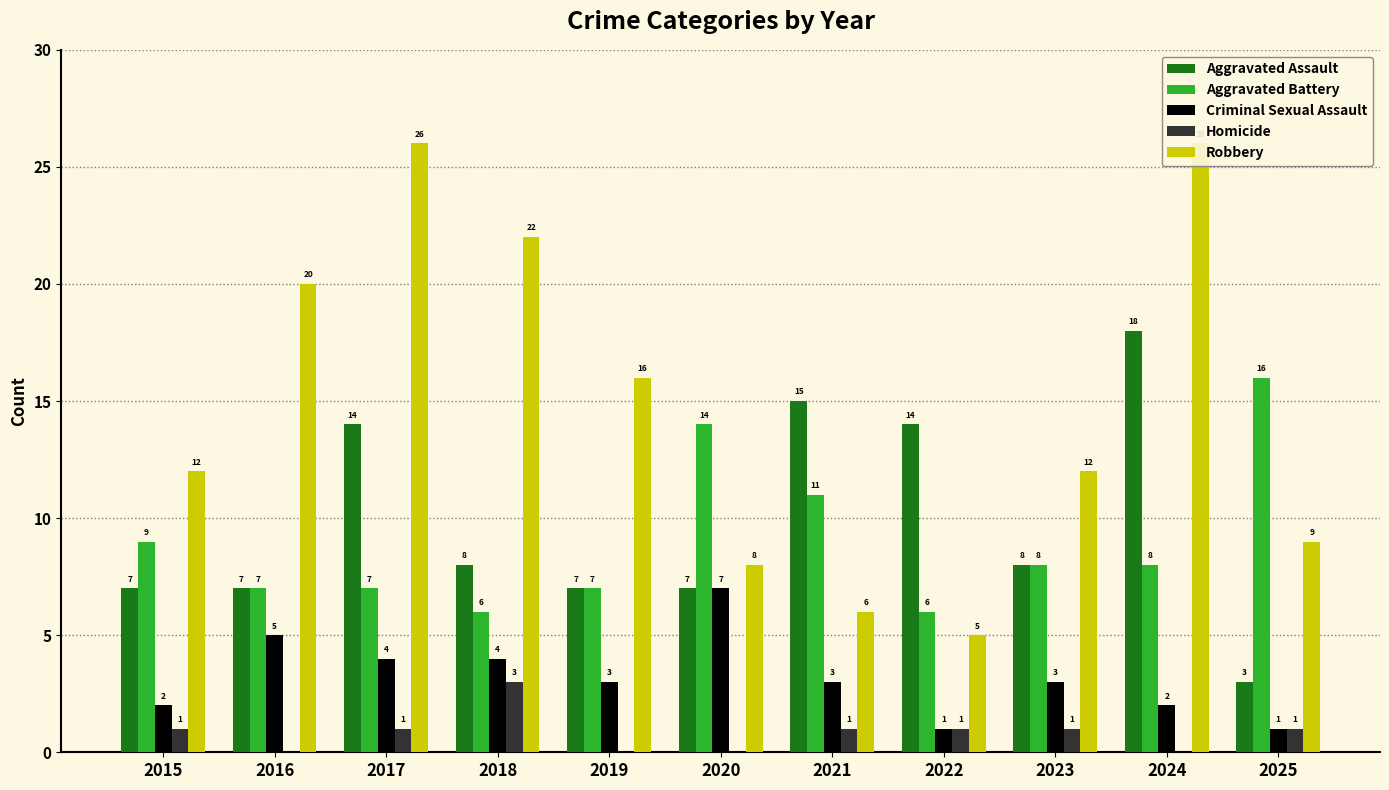

Reading left to right, list all the values displayed in this chart.

Aggravated Assault: 7	7	14	8	7	7	15	14	8	18	3
Aggravated Battery: 9	7	7	6	7	14	11	6	8	8	16
Criminal Sexual Assault: 2	5	4	4	3	7	3	1	3	2	1
Homicide: 1	0	1	3	0	0	1	1	1	0	1
Robbery: 12	20	26	22	16	8	6	5	12	26	9